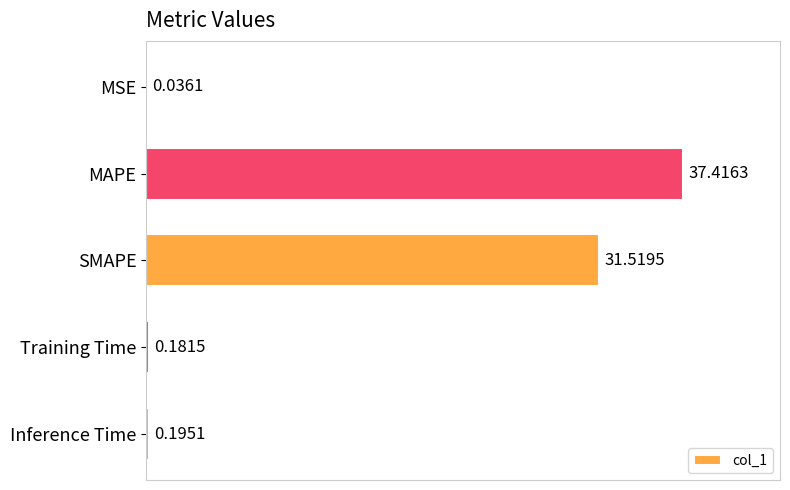

Which category has the highest value across all series?

MAPE